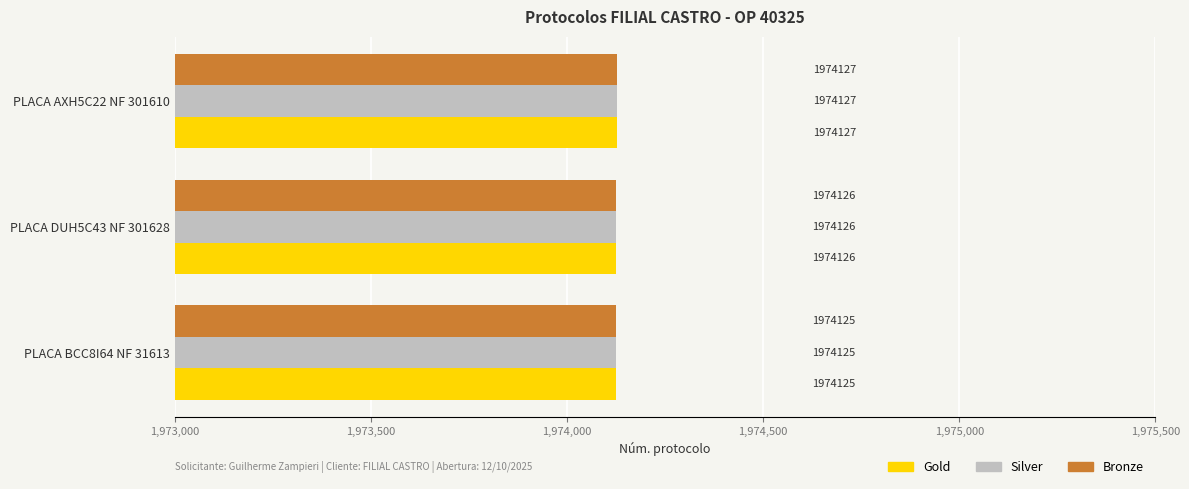

Read the Bronze value at PLACA BCC8I64 NF 31613.

1974125